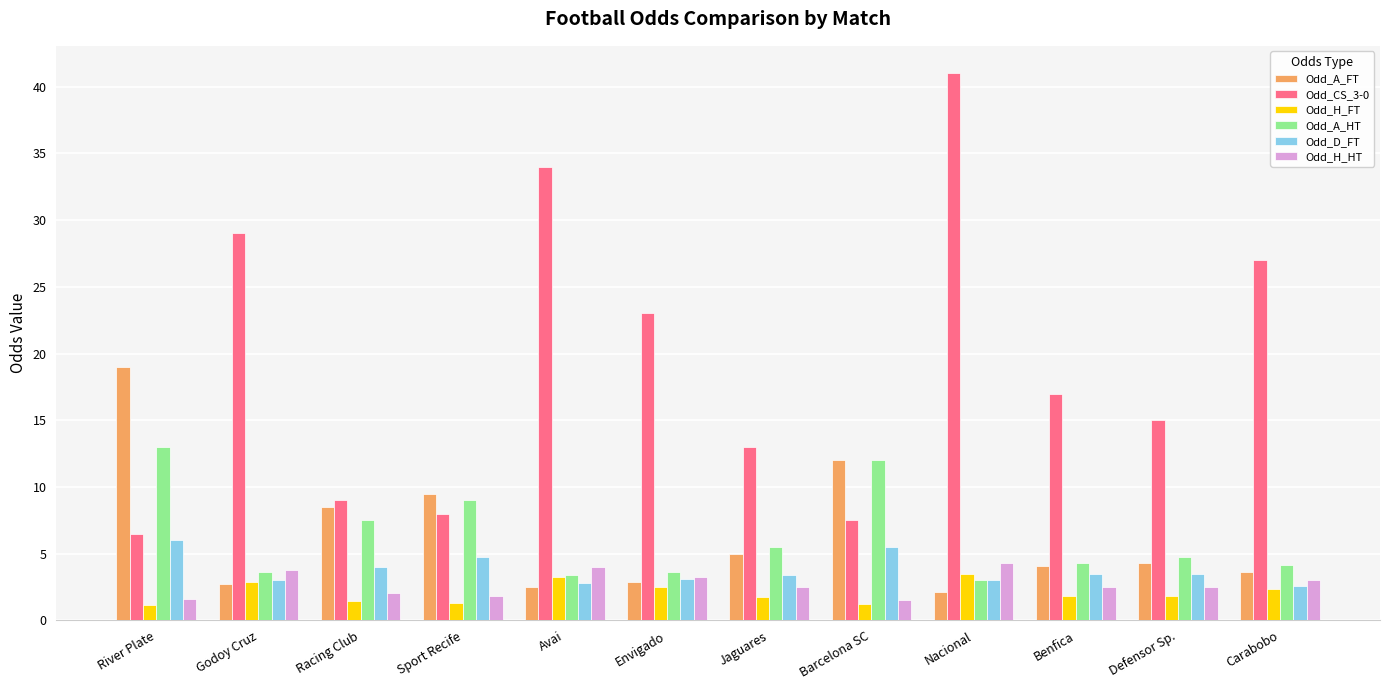

What are all the series names shown in the legend?

Odd_A_FT, Odd_CS_3-0, Odd_H_FT, Odd_A_HT, Odd_D_FT, Odd_H_HT